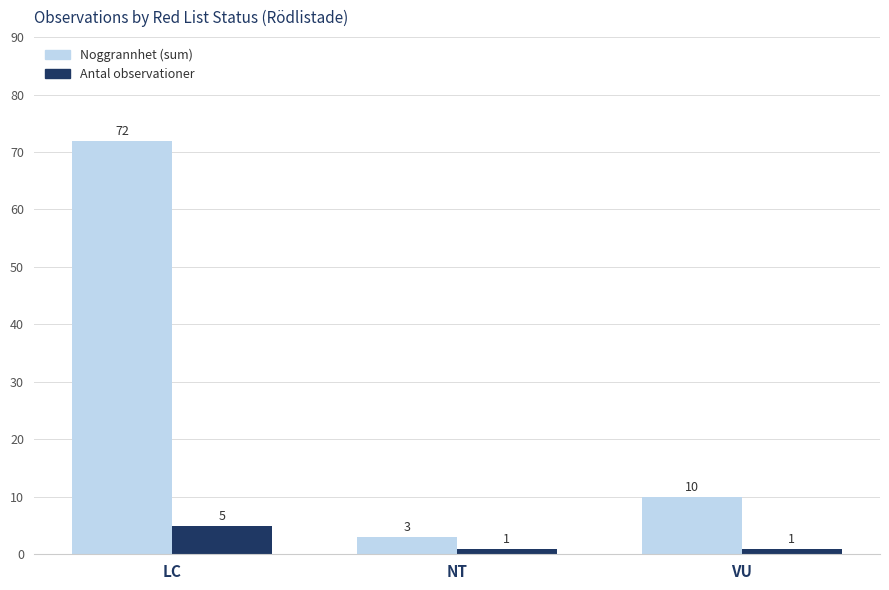

Reading left to right, transcribe all the data shown in this chart.

Noggrannhet (sum): LC=72	NT=3	VU=10
Antal observationer: LC=5	NT=1	VU=1